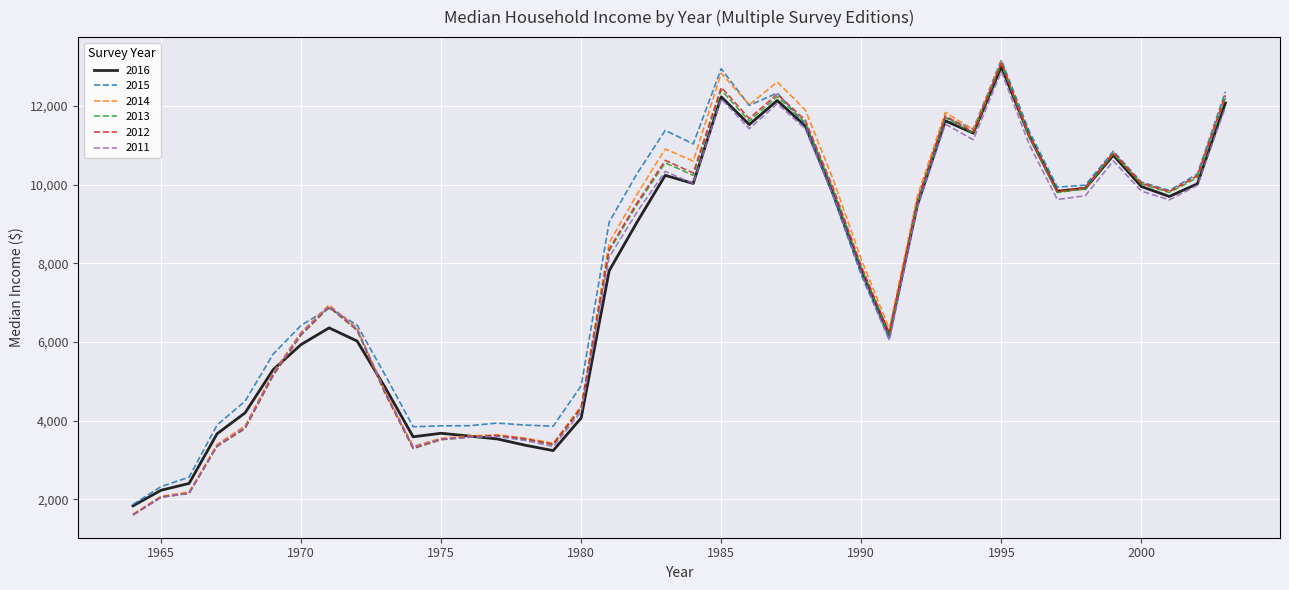

Which series has the widest spread of values?

2014